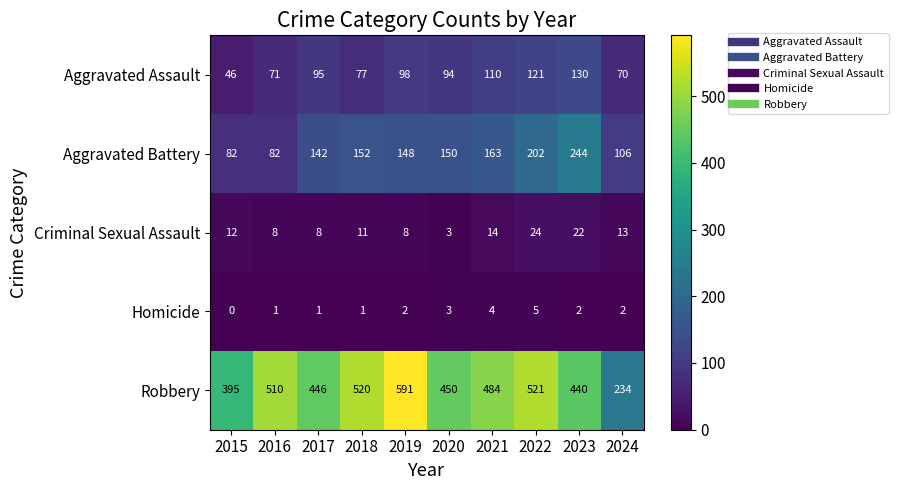

Where is Robbery nearest to the value 412?

2015